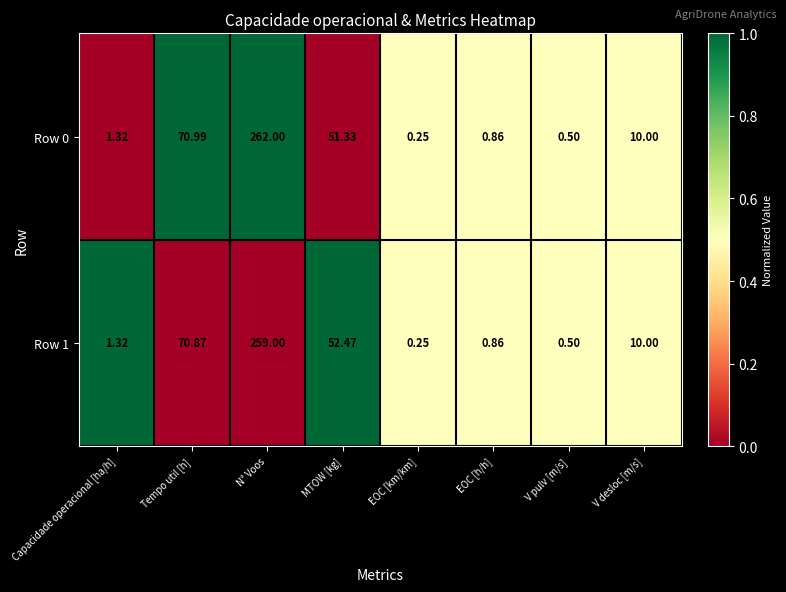

List the labels in order of Row 1 value, largest first.

N° Voos, Tempo util [h], MTOW [kg], V desloc [m/s], Capacidade operacional [ha/h], EOC [h/h], V pulv [m/s], EOC [km/km]